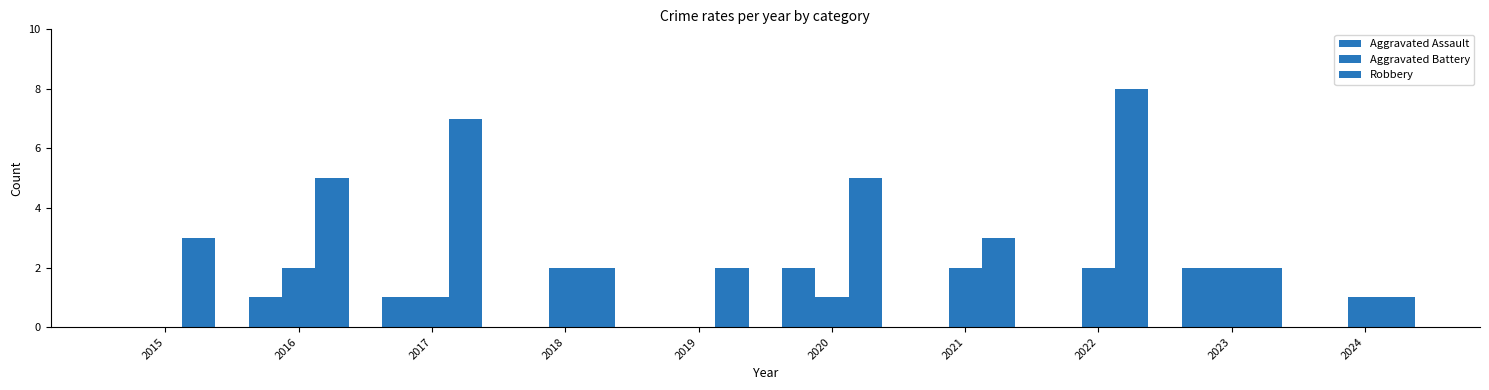

Count the number of categories in the chart.

10